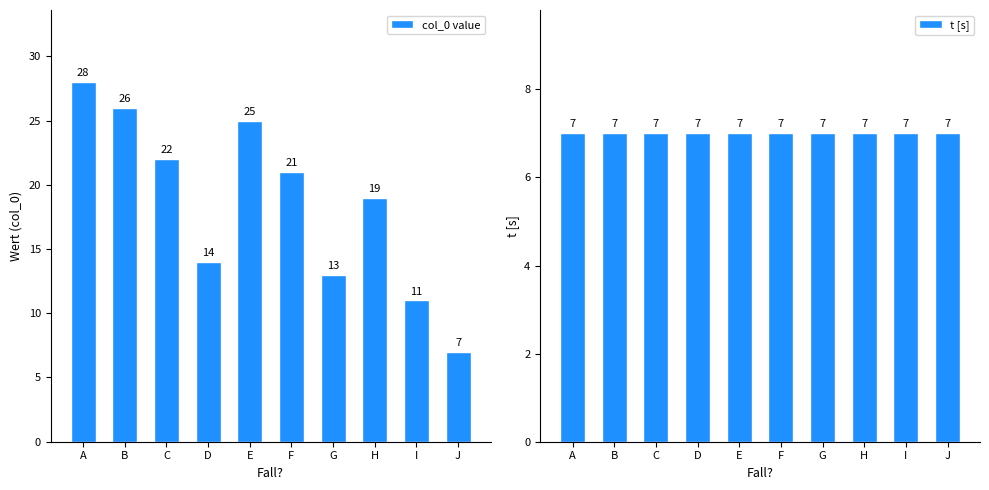

How many values in the col_0 value series are below 21?

5